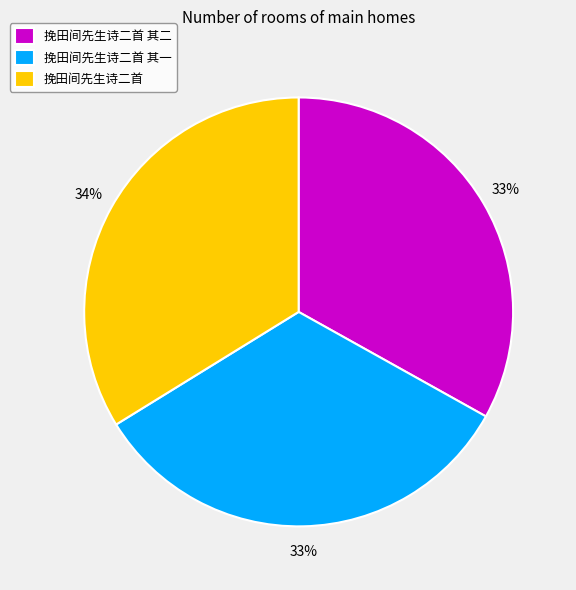

The 挽田间先生诗二首 其一 slice represents 23% of the pie. True or false?

False